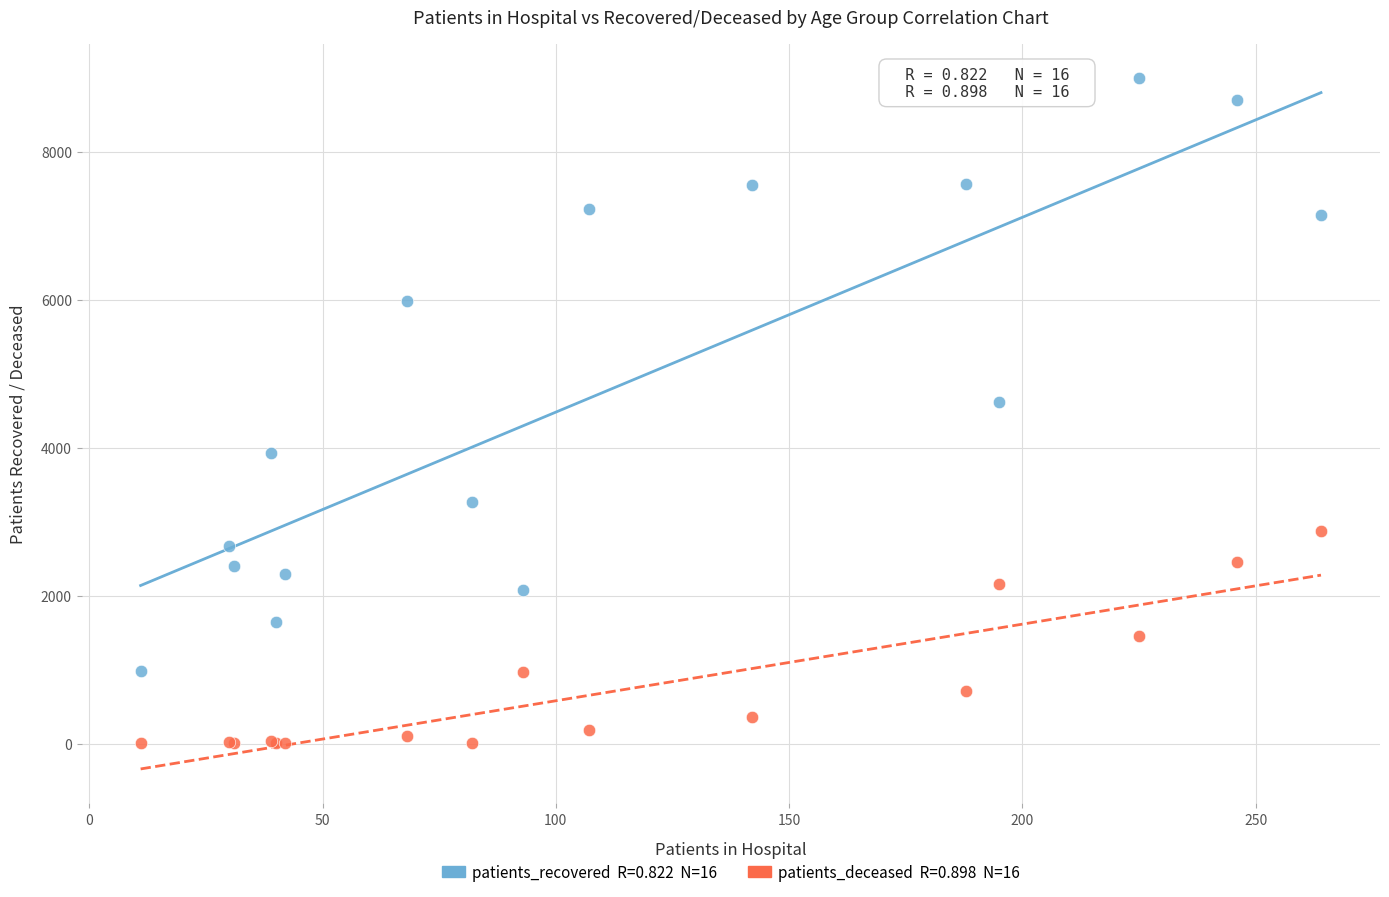

Across all series, what Y value is closest to 4497?

4619